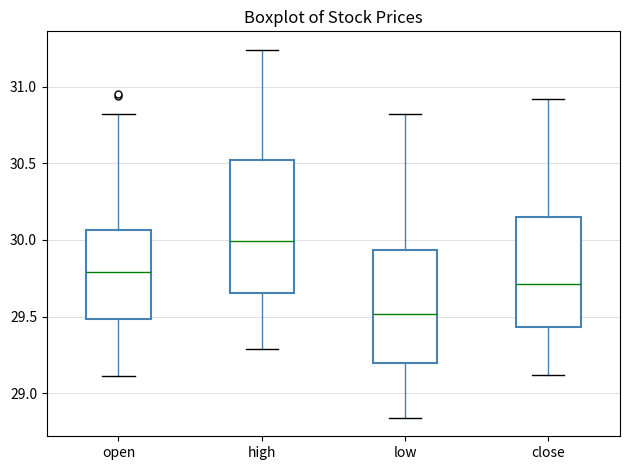

Reading left to right, transcribe this box plot: for each box, give where its median line is, the range the box spans, and where its two whiskers end, as read against the y-axis. The values are not printed on the chart, so give them approximately, as read against the axis.

open: median 29.80, box 29.50 to 30.05, whiskers 29.10 to 30.80
high: median 30.00, box 29.65 to 30.50, whiskers 29.30 to 31.25
low: median 29.50, box 29.20 to 29.95, whiskers 28.85 to 30.80
close: median 29.70, box 29.45 to 30.15, whiskers 29.10 to 30.90